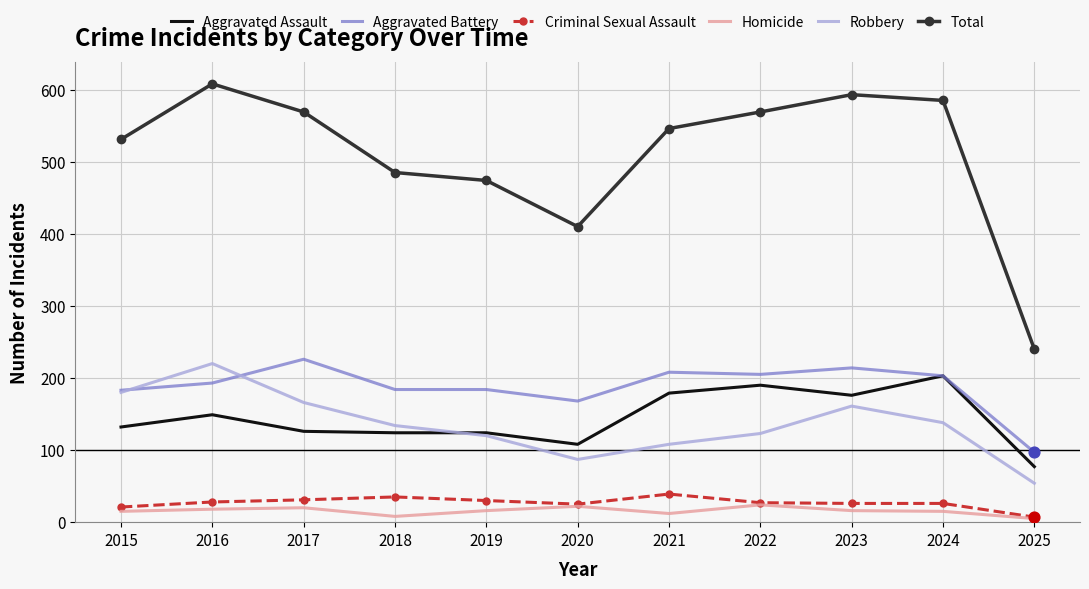

What are all the series names shown in the legend?

Aggravated Assault, Aggravated Battery, Criminal Sexual Assault, Homicide, Robbery, Total